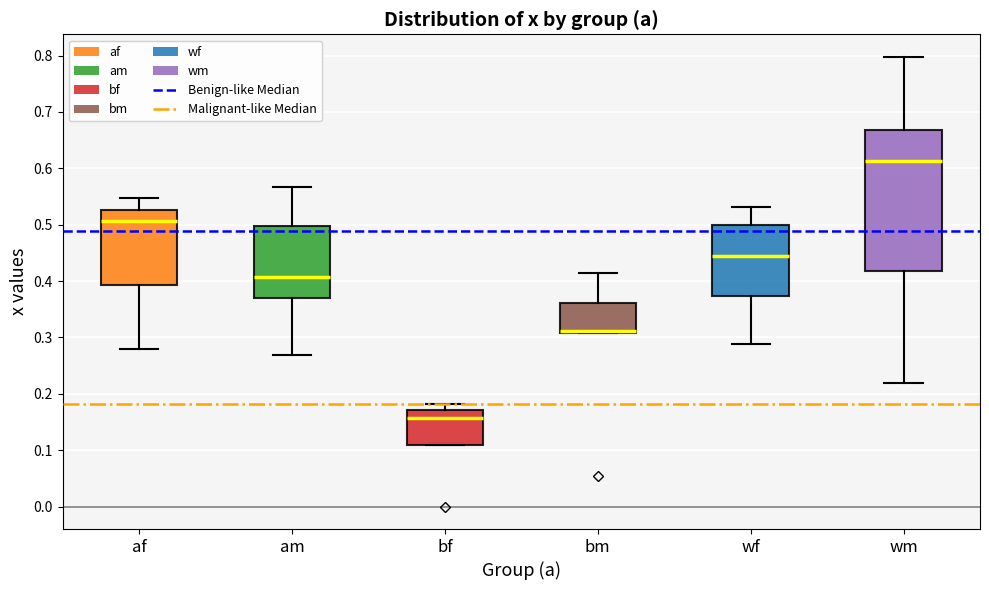

Which box is the tallest, from its lower edge to its upper edge?

wm